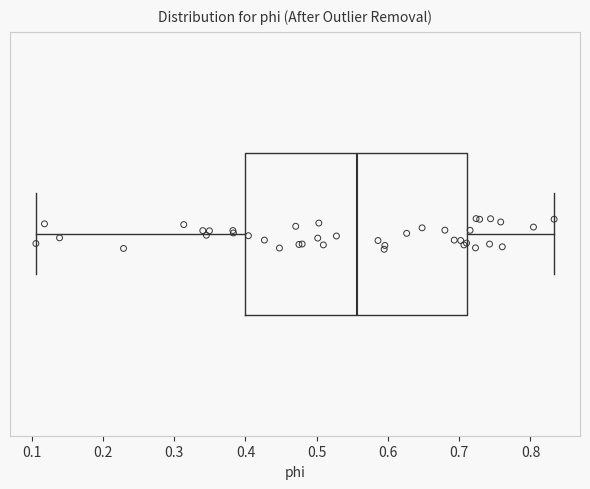

Where does the right whisker of the box end on the x-axis? The values are not printed on the chart, so give them approximately, as read against the axis.

0.83